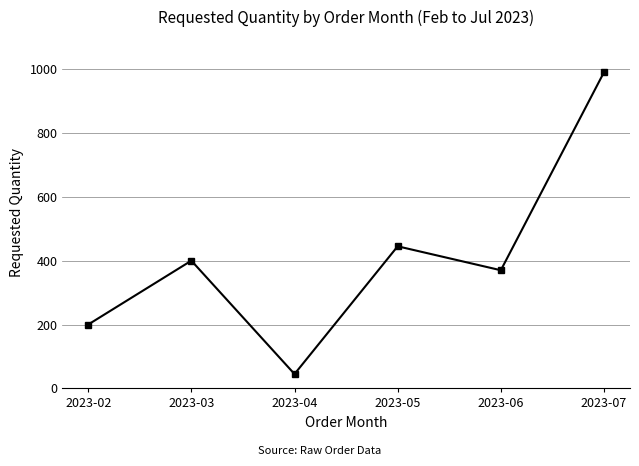

How many interior local peaks (higher than both neighbors) does the data have?

2